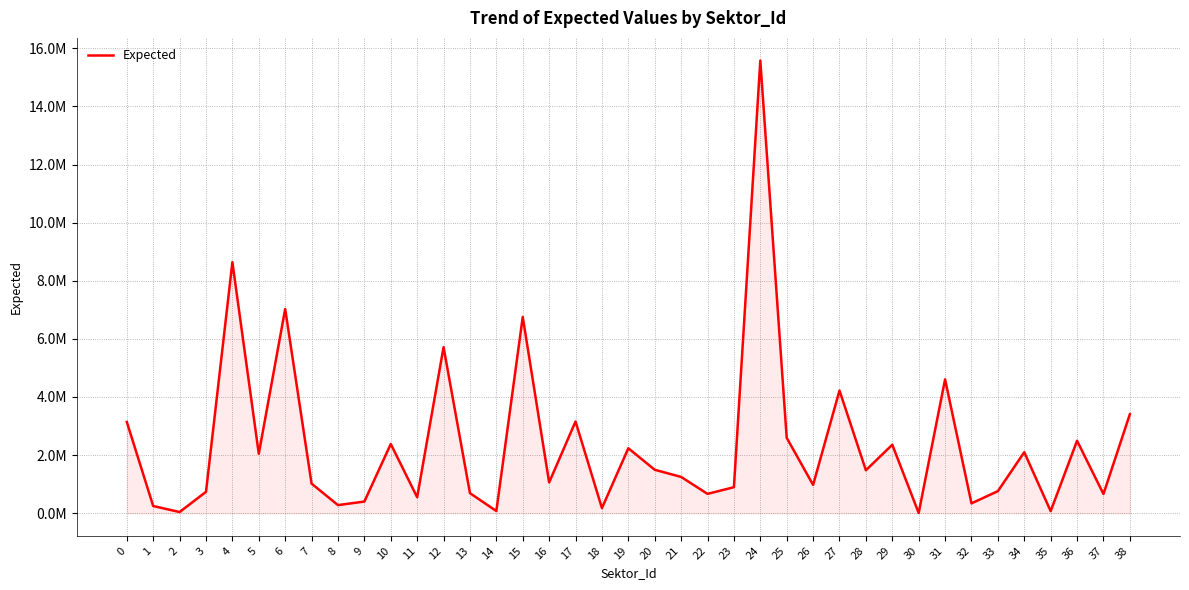

How many points are lower than both their immediate neighbors (excluding endpoints)?

14